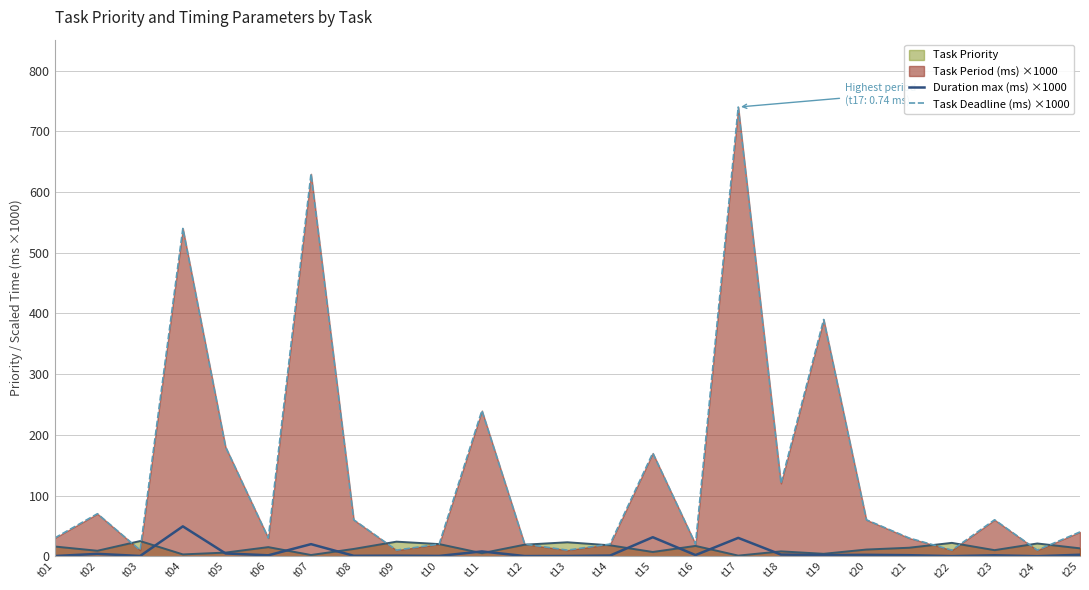

What is the difference between the second highest and second lowest values in the Duration max (ms) ×1000 series?

31.1